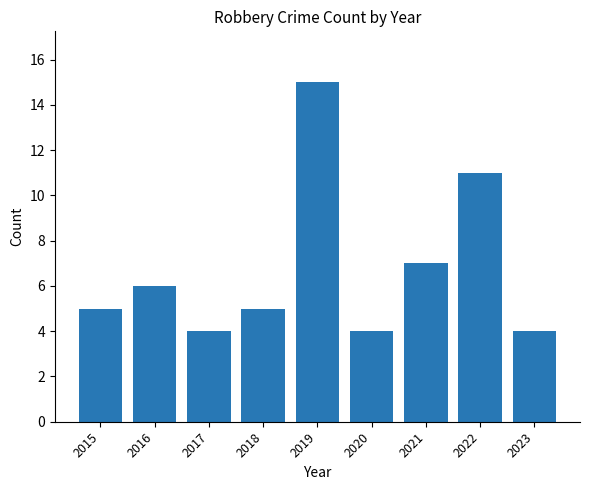

What is the greatest value displayed?

15